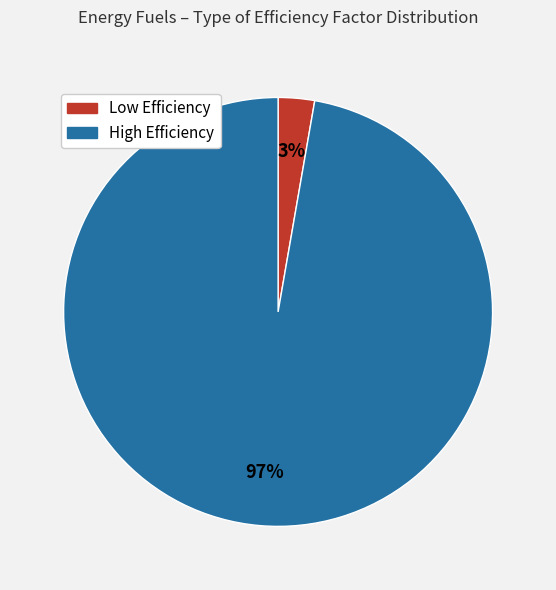

What percentage is the Low Efficiency slice, to the nearest percent?

3%